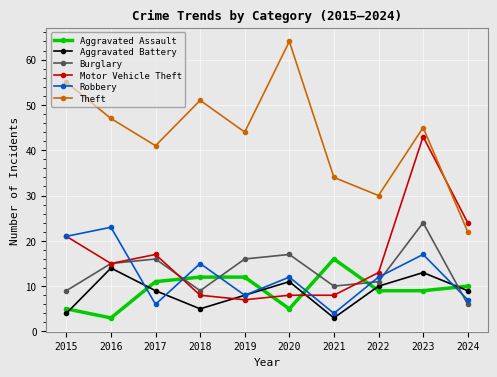

Is the value of Theft at 2021 greater than the value of Robbery at 2024?

Yes